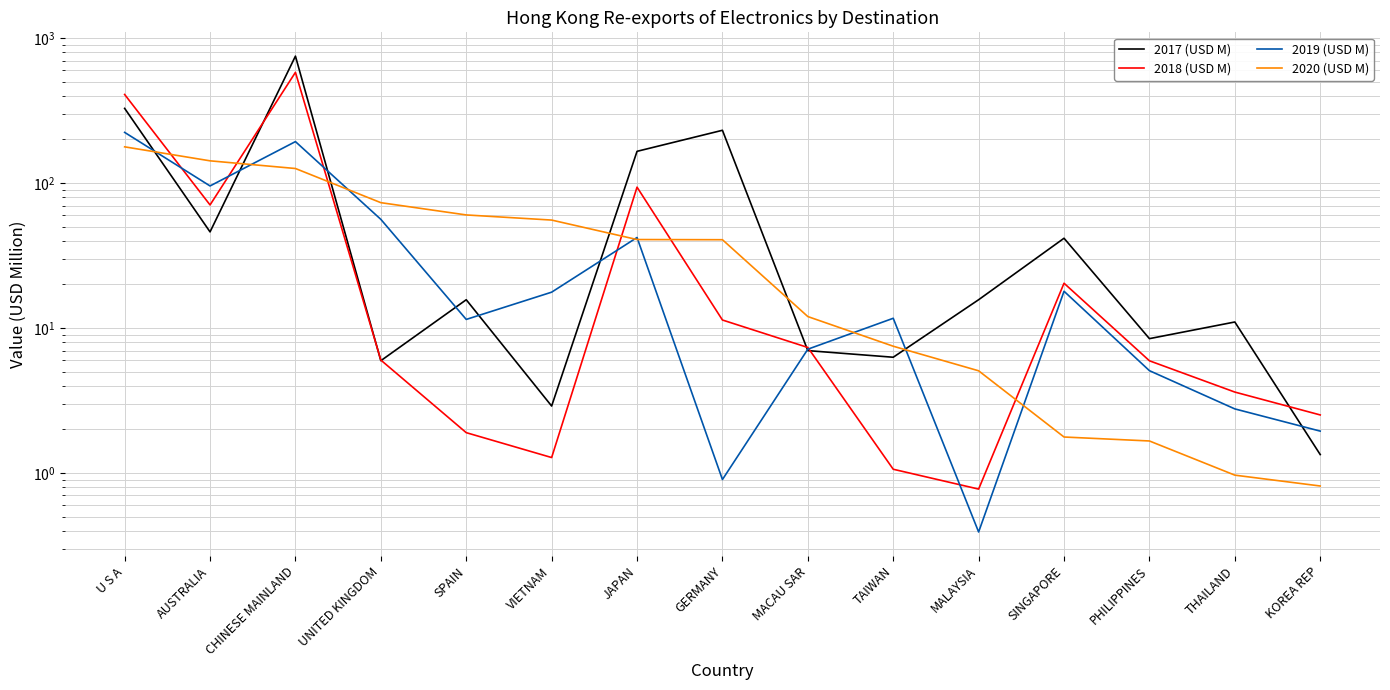

What is the sum of all 2020 (USD M) values?

746.5